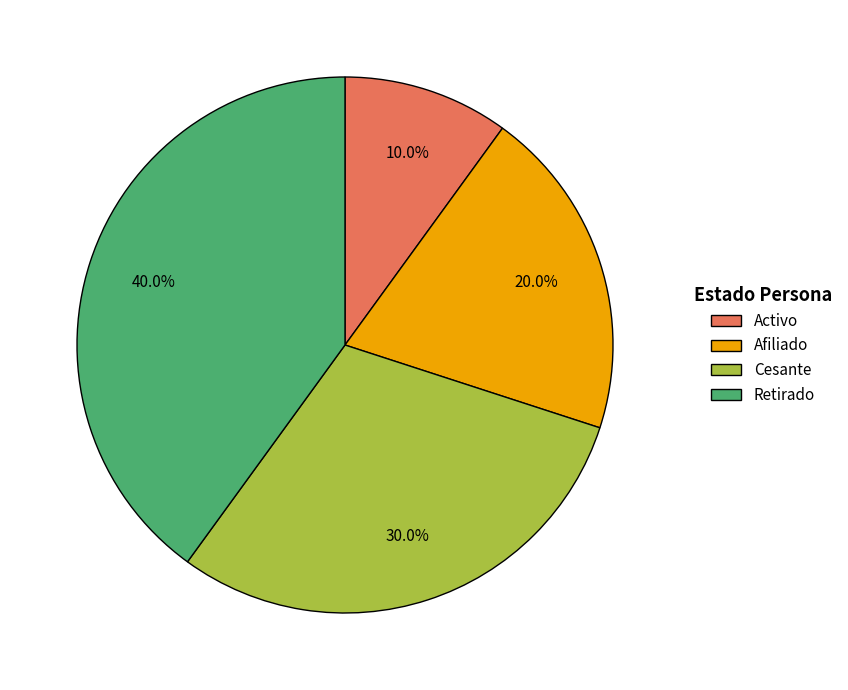

To the nearest percent, what percentage of the pie is Afiliado?

20%